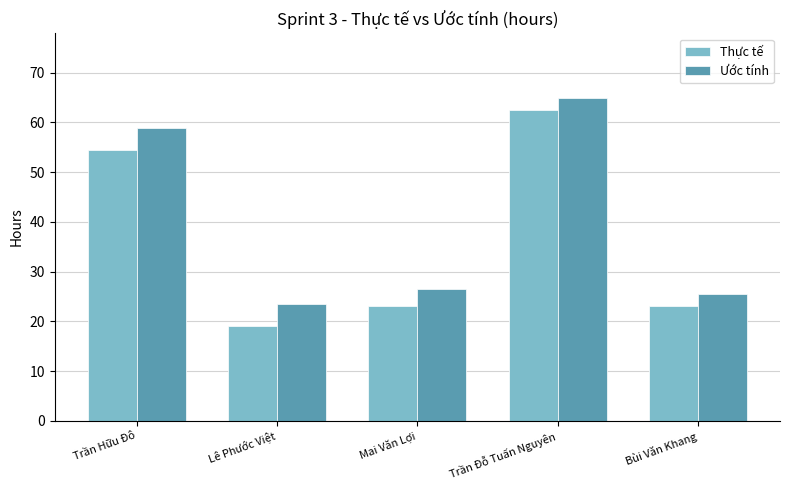

Read the Thực tế value at Lê Phước Việt.

19.0